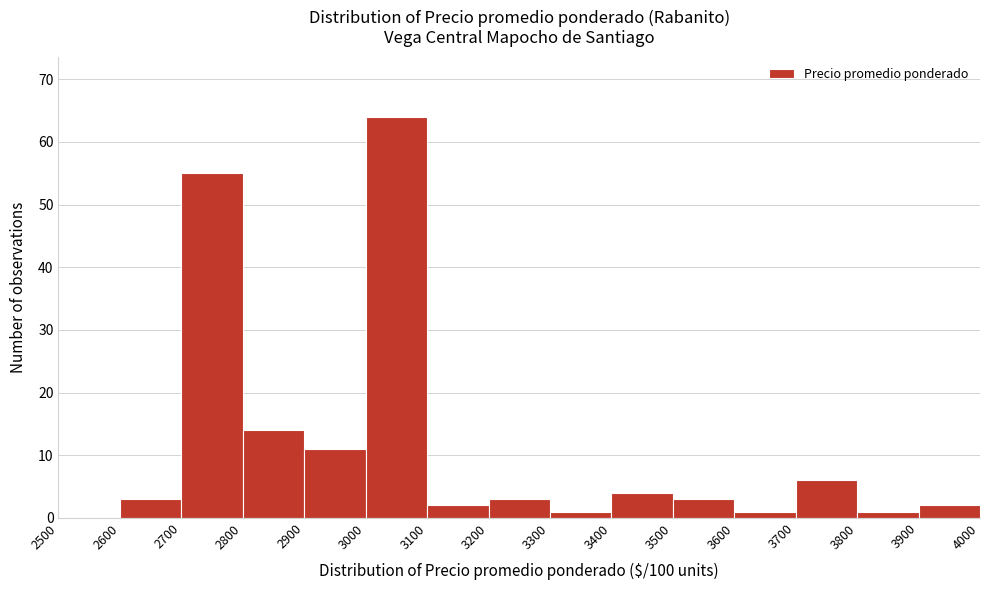

Reading left to right, list every bar in this chart as the range it spans on the x-axis followed by its height. The values are not printed on the chart, so give them approximately, as read against the axis.

2500 to 2600: 0
2600 to 2700: 3
2700 to 2800: 55
2800 to 2900: 14
2900 to 3000: 11
3000 to 3100: 64
3100 to 3200: 2
3200 to 3300: 3
3300 to 3400: 1
3400 to 3500: 4
3500 to 3600: 3
3600 to 3700: 1
3700 to 3800: 6
3800 to 3900: 1
3900 to 4000: 2